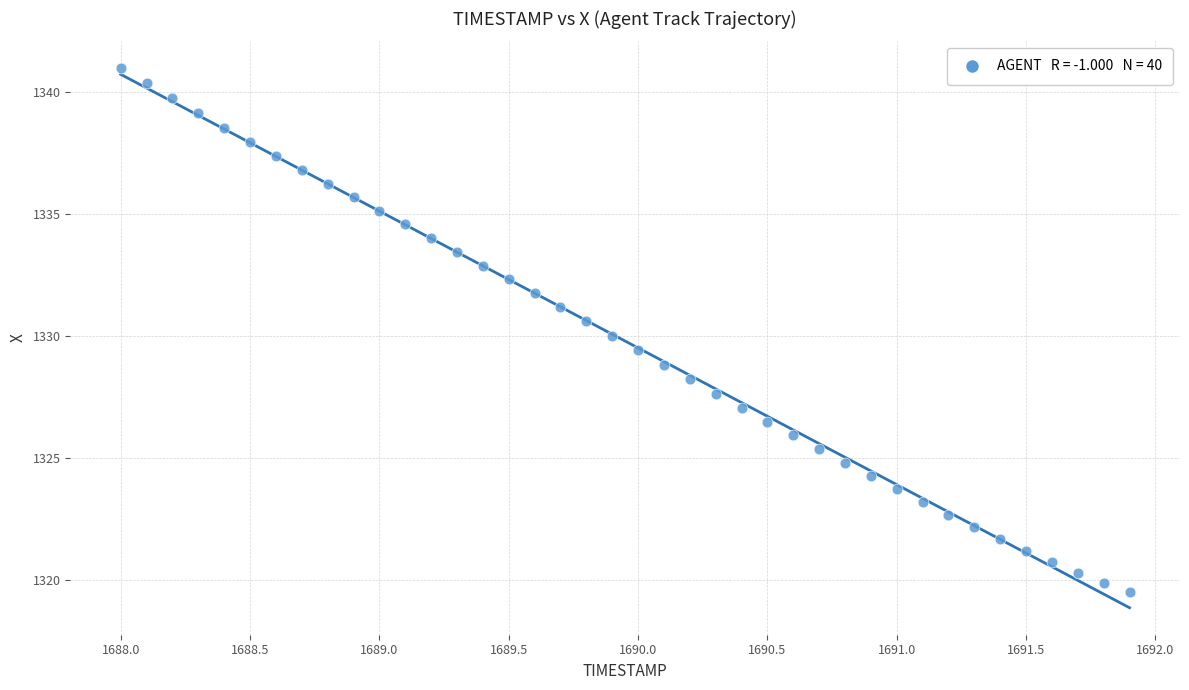

What is the range of Y values (max minus min)?

21.5